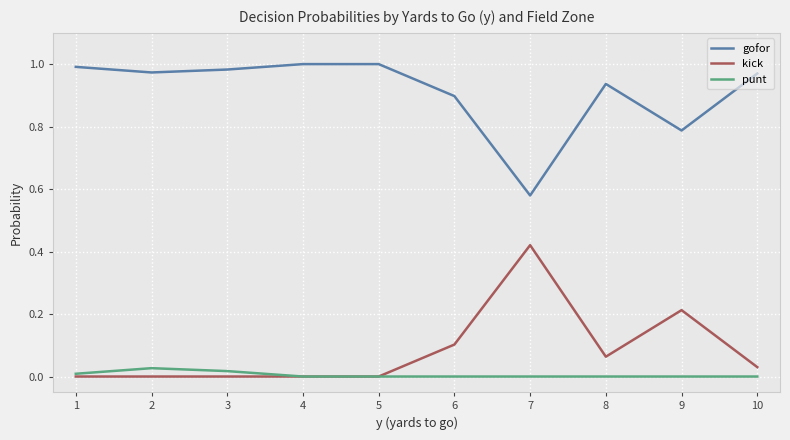

List the series in order of their peak value, lowest first.

punt, kick, gofor